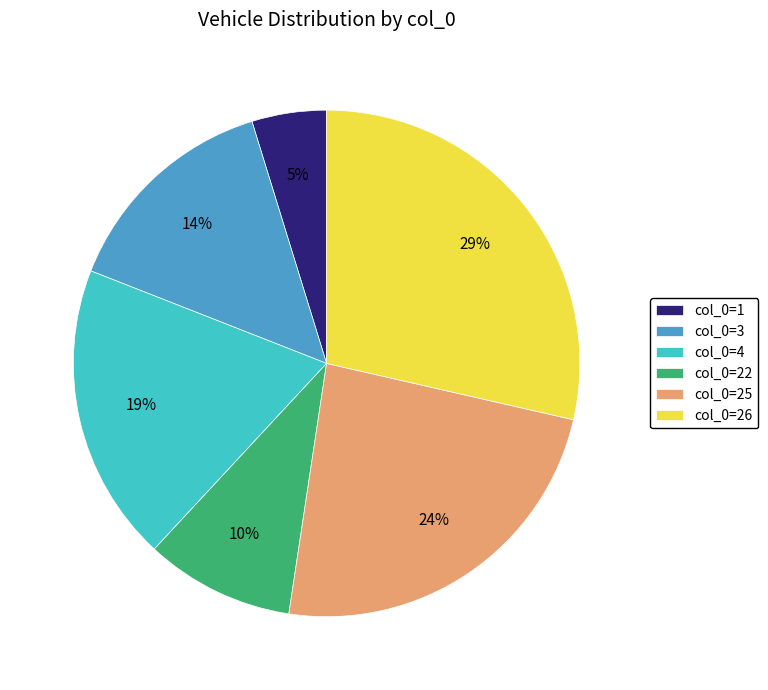

To the nearest percent, what is the average slice percentage?

17%